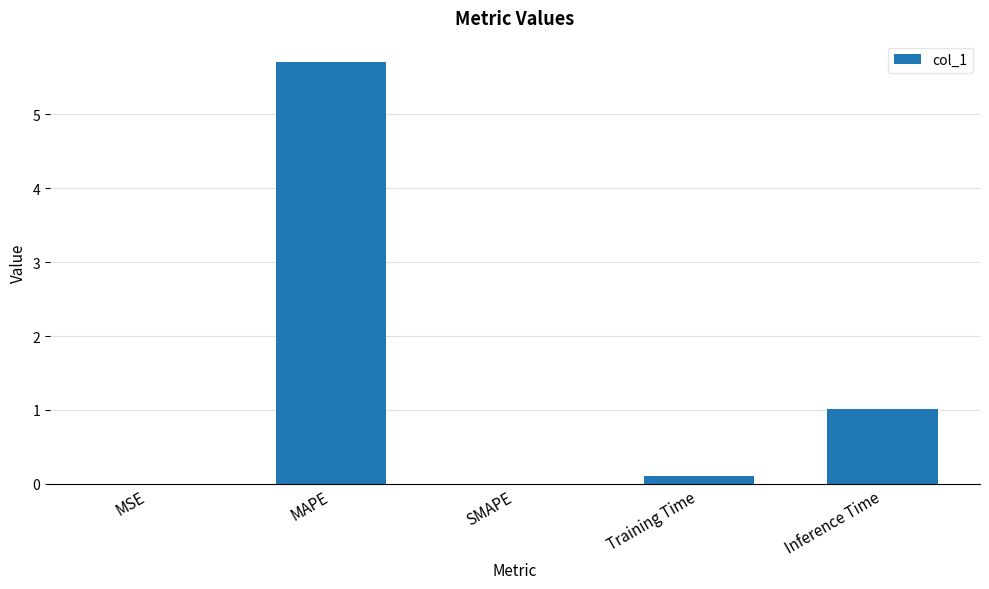

True or false: the data shows 9.0 at MAPE.

False